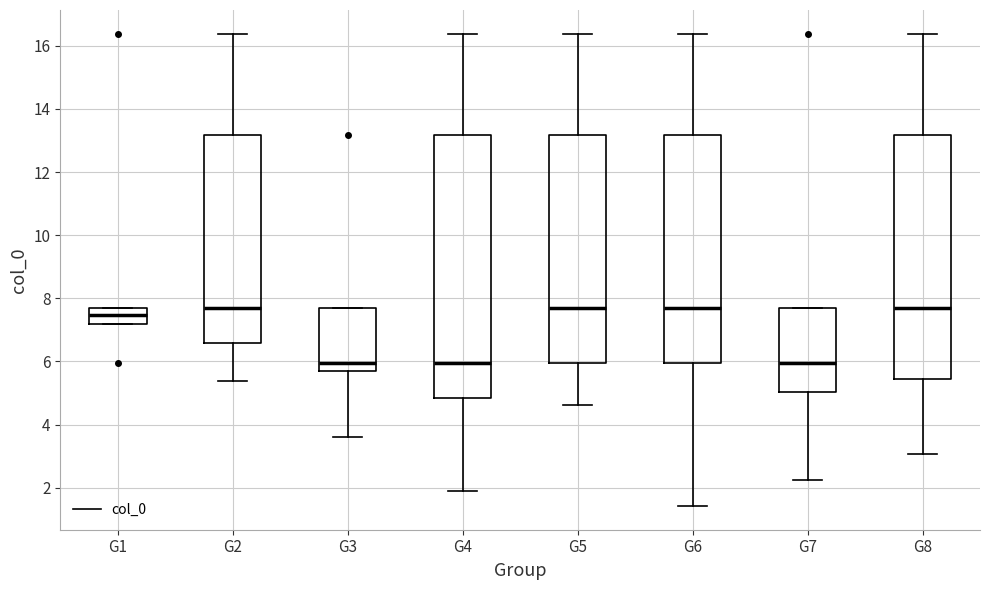

Which box is the tallest, from its lower edge to its upper edge?

G4